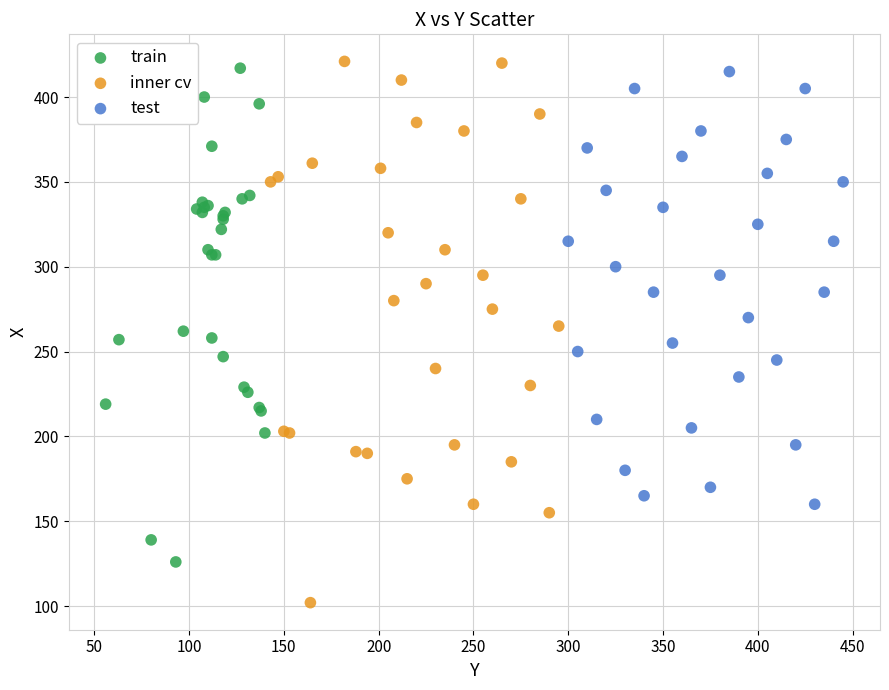

Which series has the largest Y range (max minus min)?

inner cv